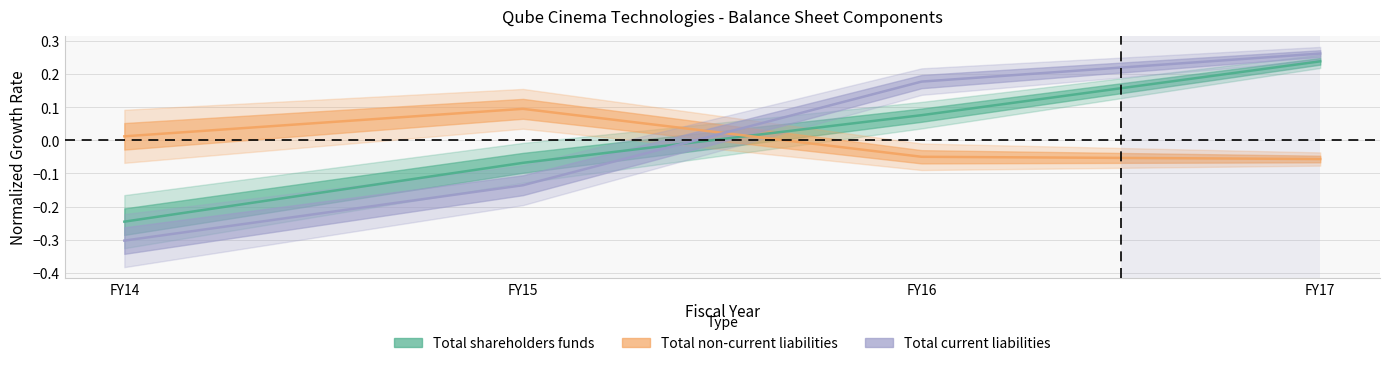

Reading left to right, extract all data points from this chart.

Total shareholders funds: FY14=-0.2	FY15=-0.1	FY16=0.1	FY17=0.2
Total non-current liabilities: FY14=0.0	FY15=0.1	FY16=-0.0	FY17=-0.1
Total current liabilities: FY14=-0.3	FY15=-0.1	FY16=0.2	FY17=0.3